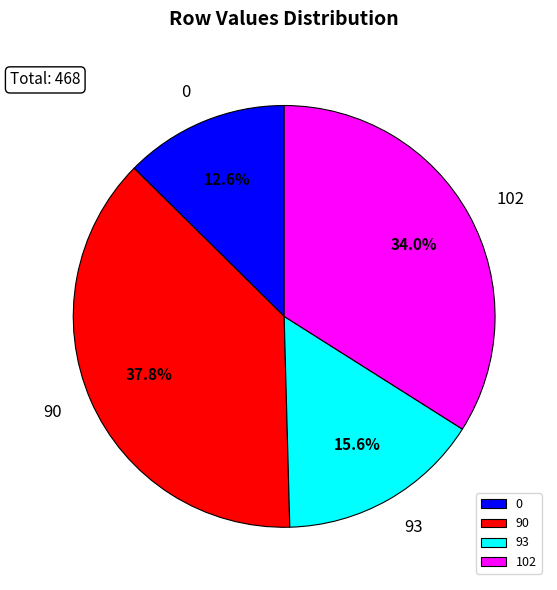

Rank the categories by value from highest to lowest.

90, 102, 93, 0